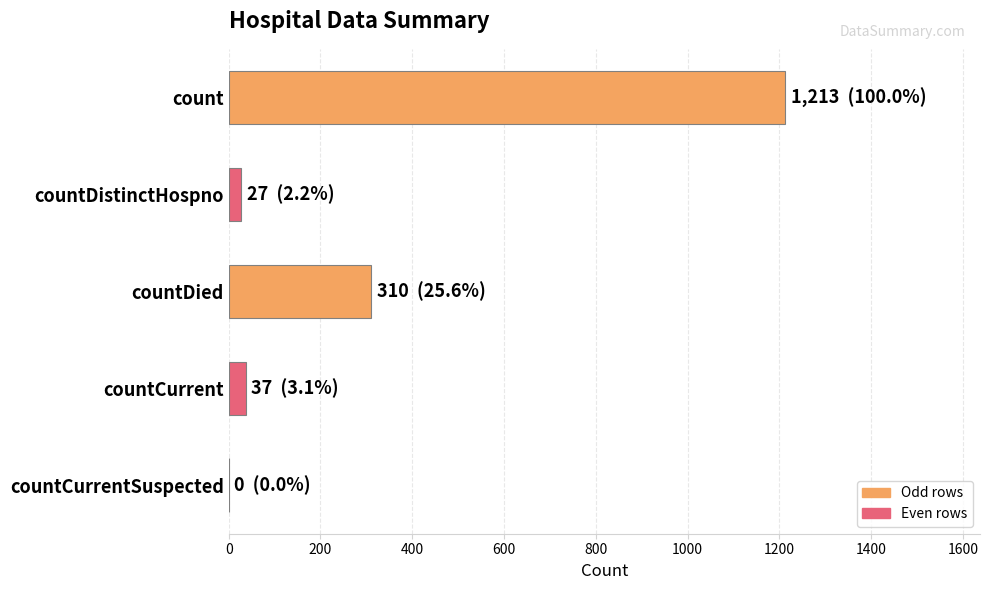

The chart shows a value of 0 at countCurrentSuspected. True or false?

True